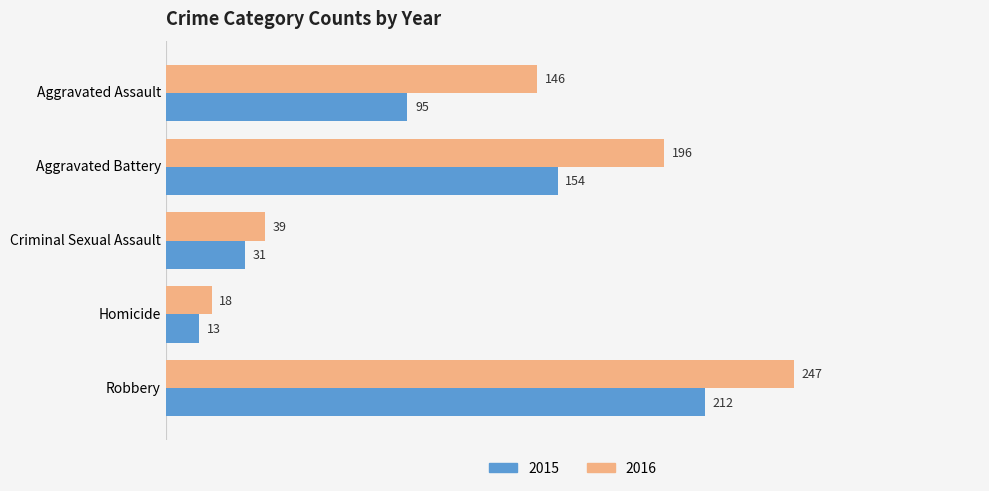

What are all the series names shown in the legend?

2015, 2016